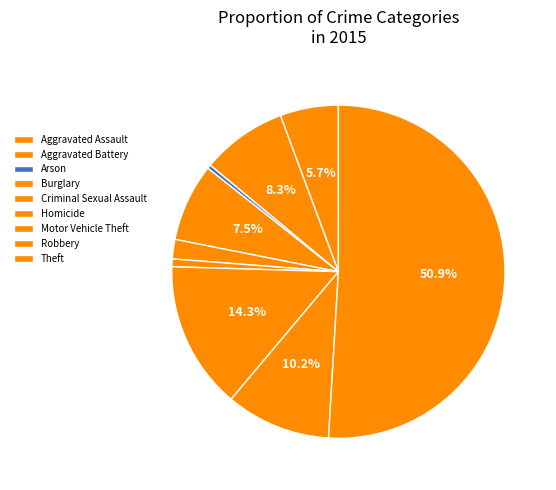

Is there a majority slice in this chart?

Yes